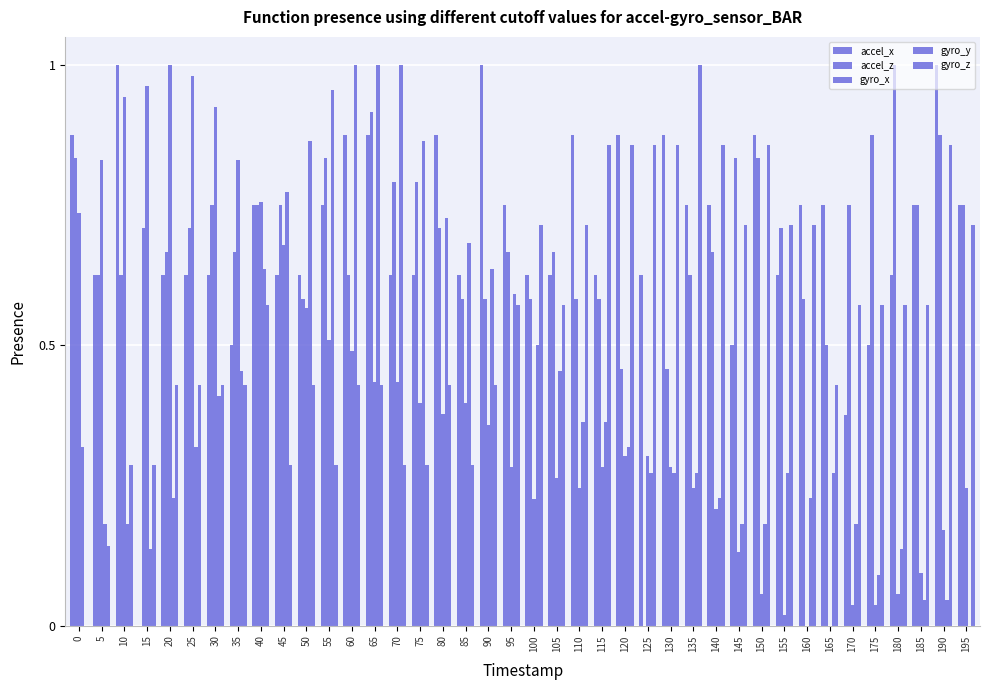

How many groups of bars are there?

40